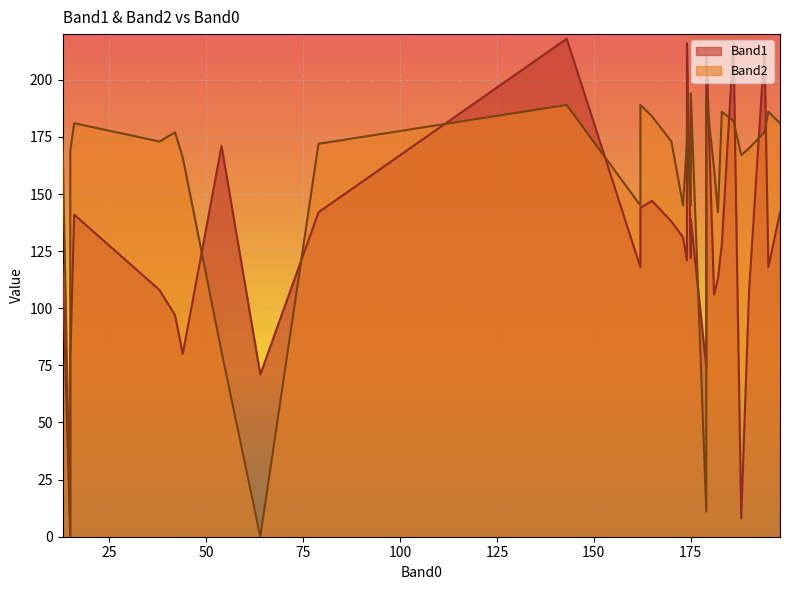

At which label is Band1 closest to 109?

38